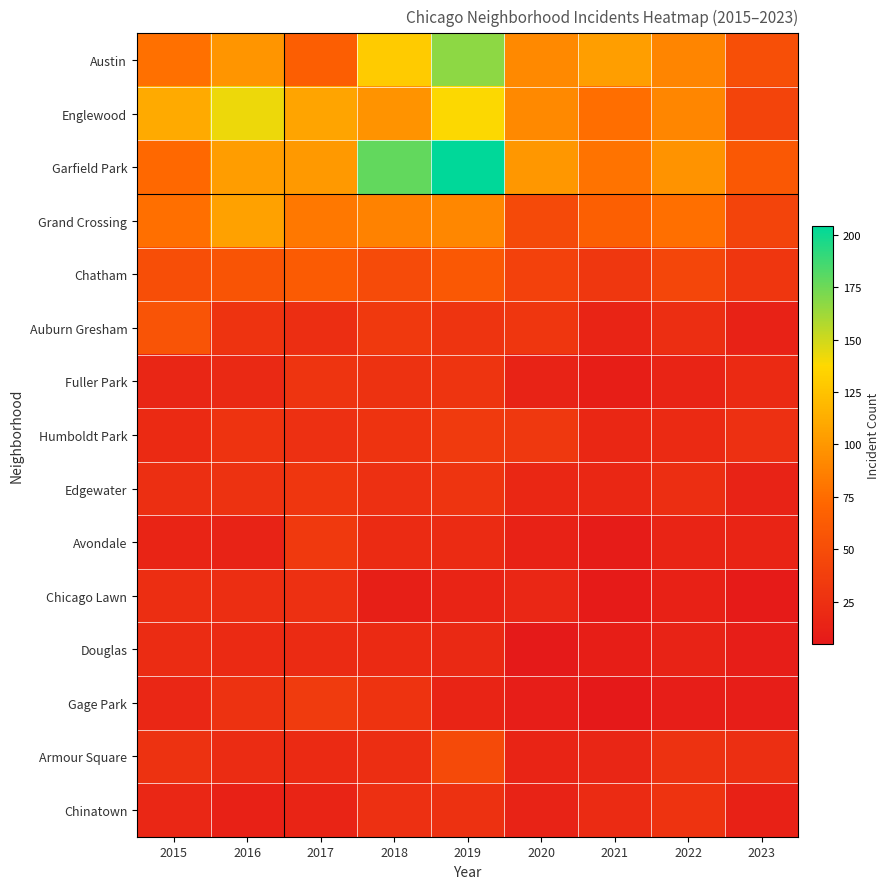

Which has a higher value, 2020 or 2022?

2020